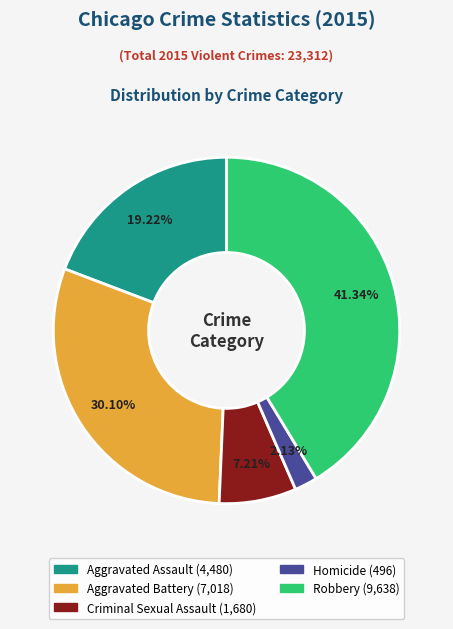

Which category has the smallest portion of the pie?

Homicide